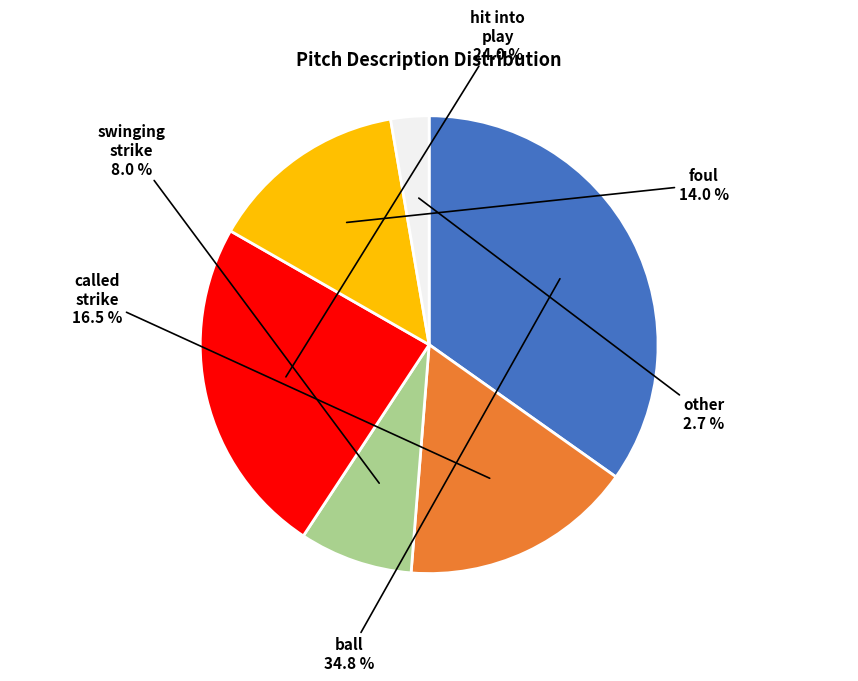

Is there any slice that represents more than half of the pie?

No